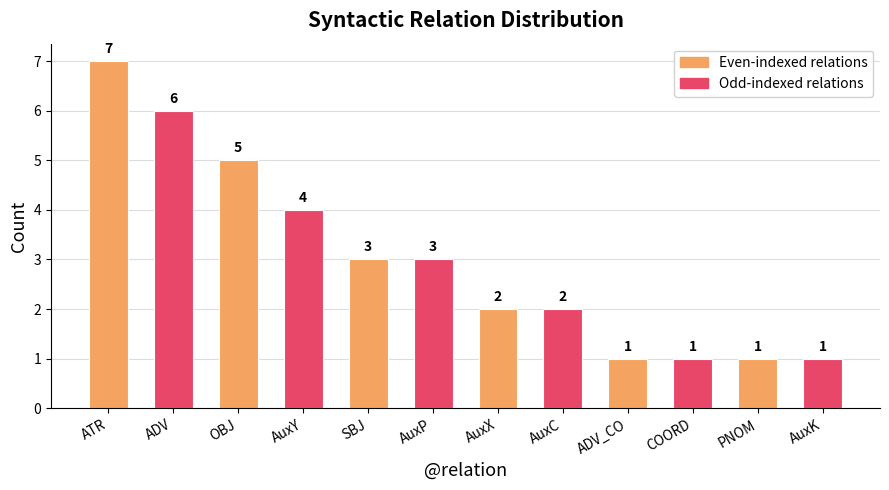

Reading right to left, extract all data points from this chart.

1	1	1	1	2	2	3	3	4	5	6	7